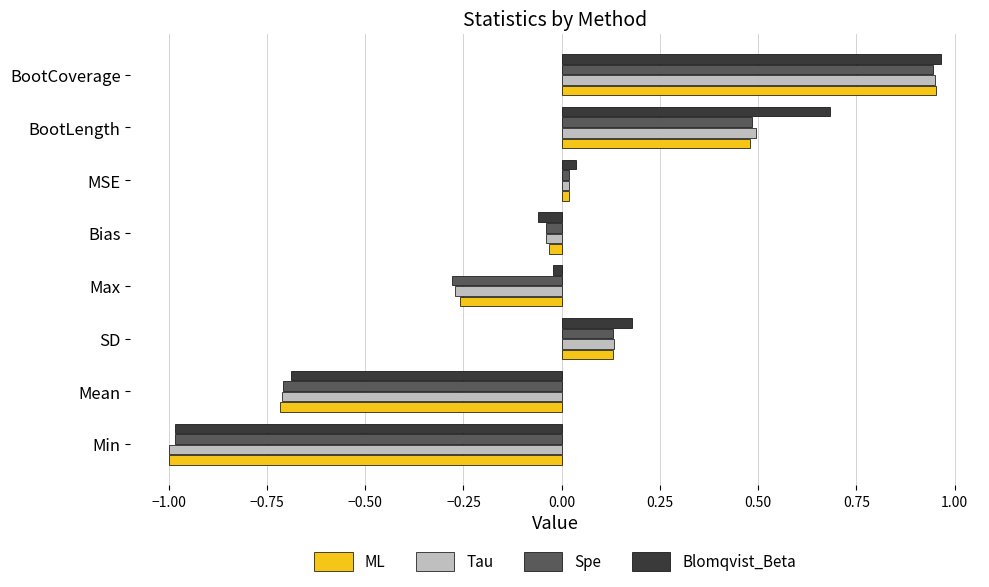

At which category does the chart reach its peak across all series?

BootCoverage